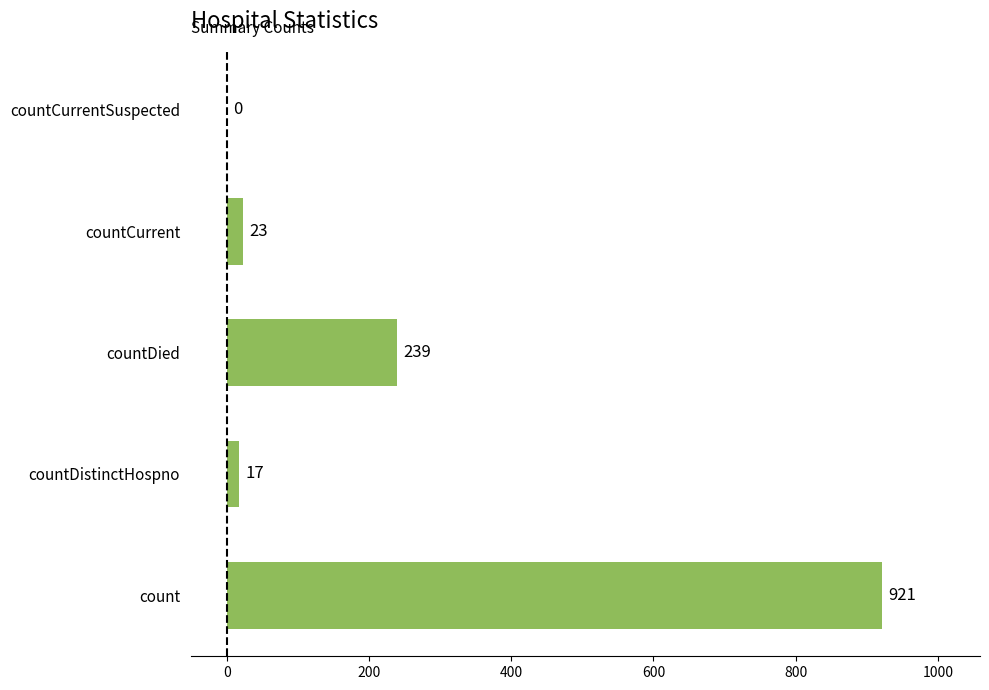

What value does the data have at countDied?

239